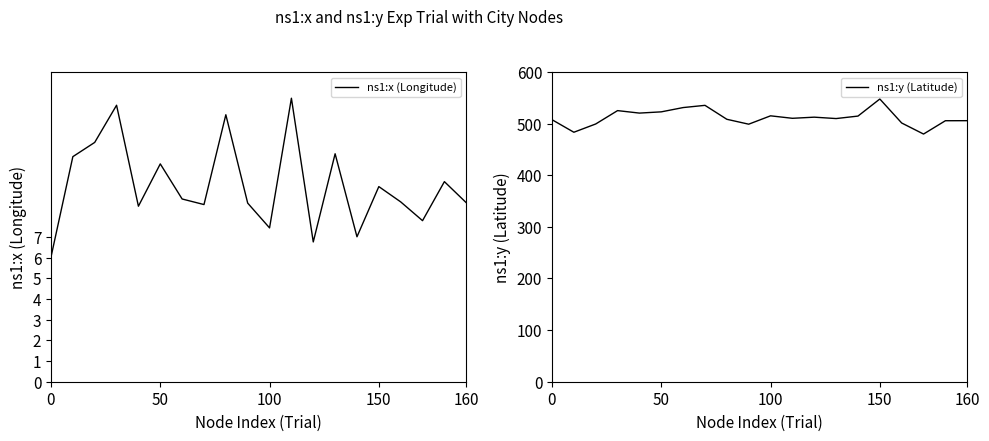

Is it true that ns1:x (Longitude) equals 9.4 at 150?

True